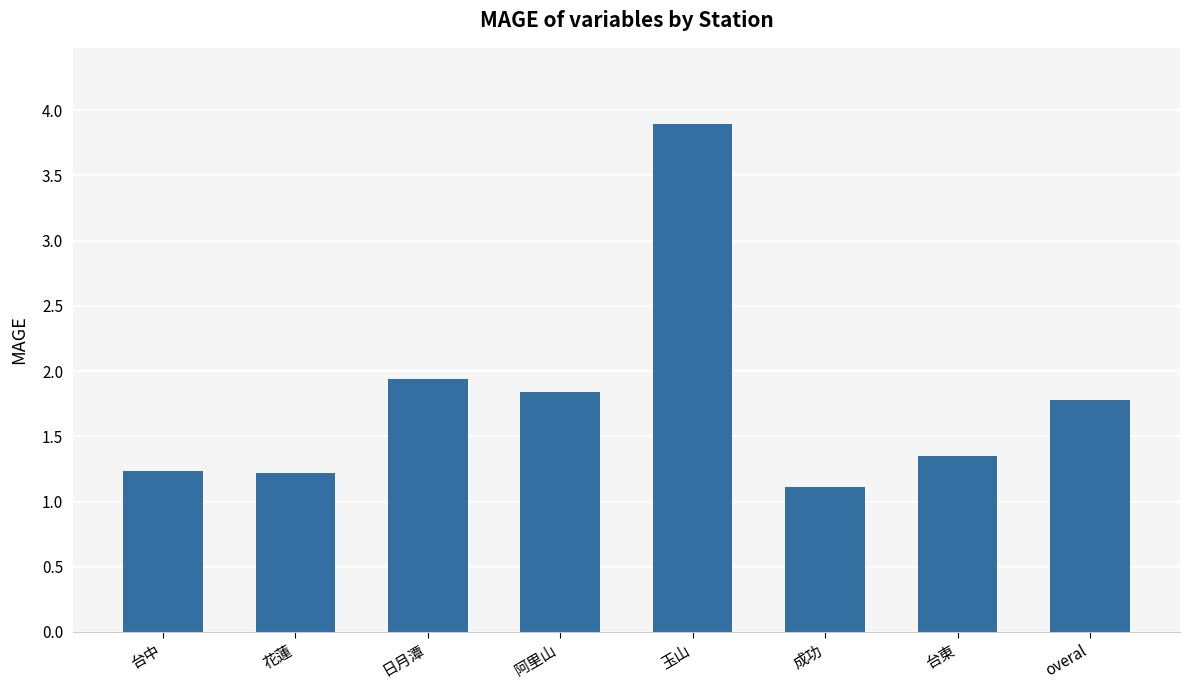

The value at 玉山 is 6.8. True or false?

False